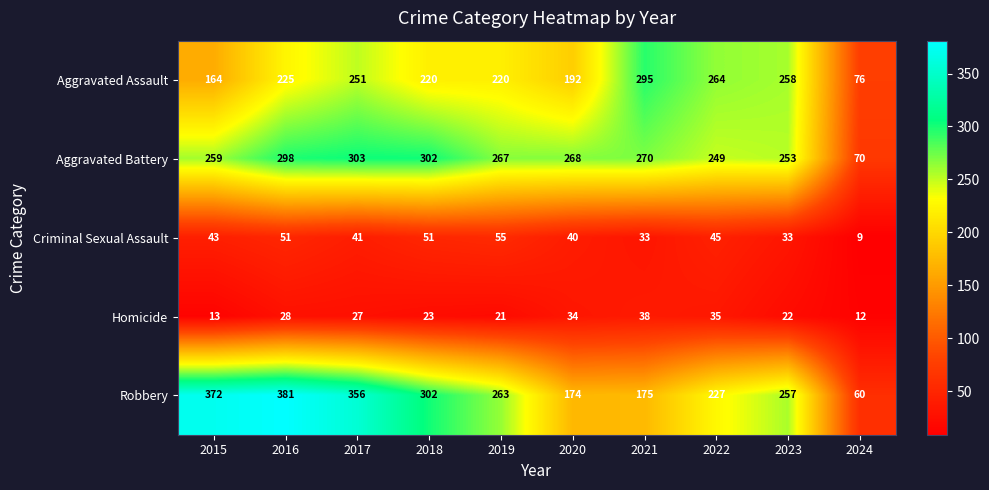

What is the difference between the maximum and minimum values in the Aggravated Battery series?

233